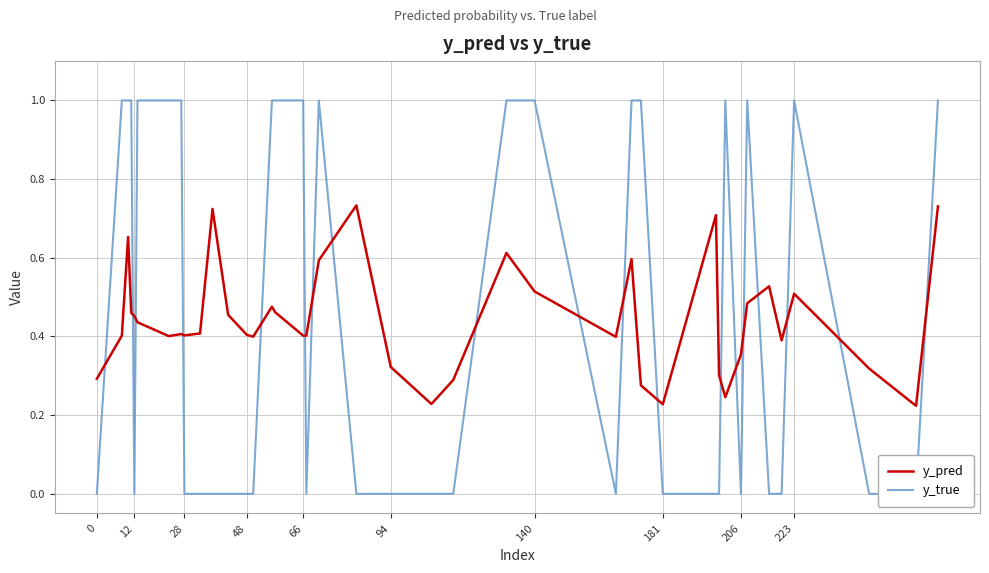

What is the average value of the y_pred series?

0.4